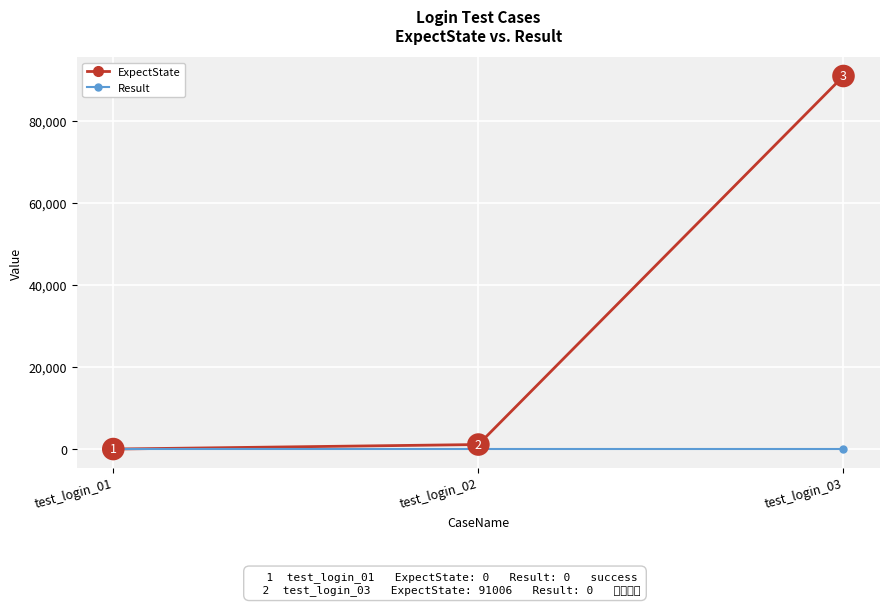

How many series are shown in this chart?

2